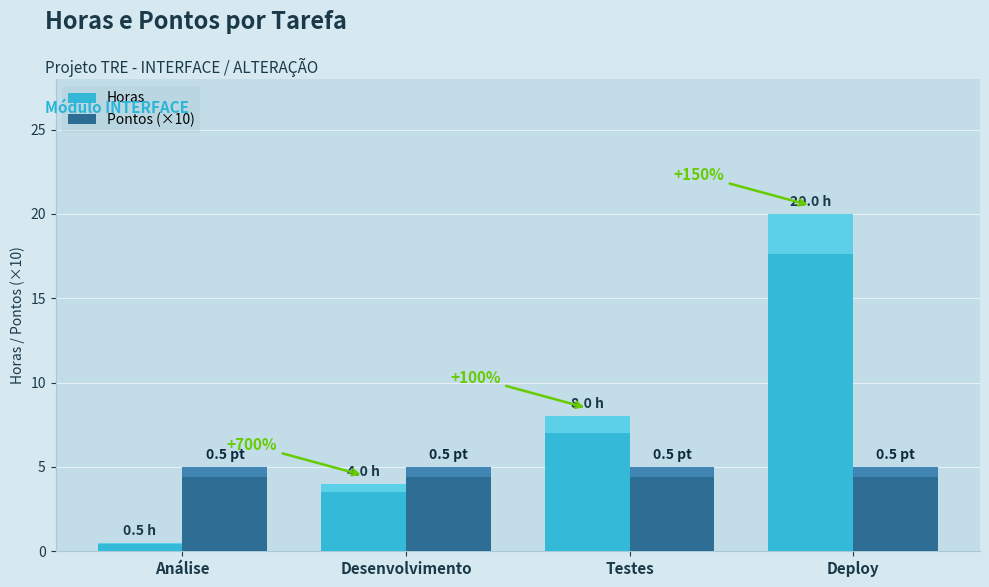

Does the chart contain stacked bars?

No